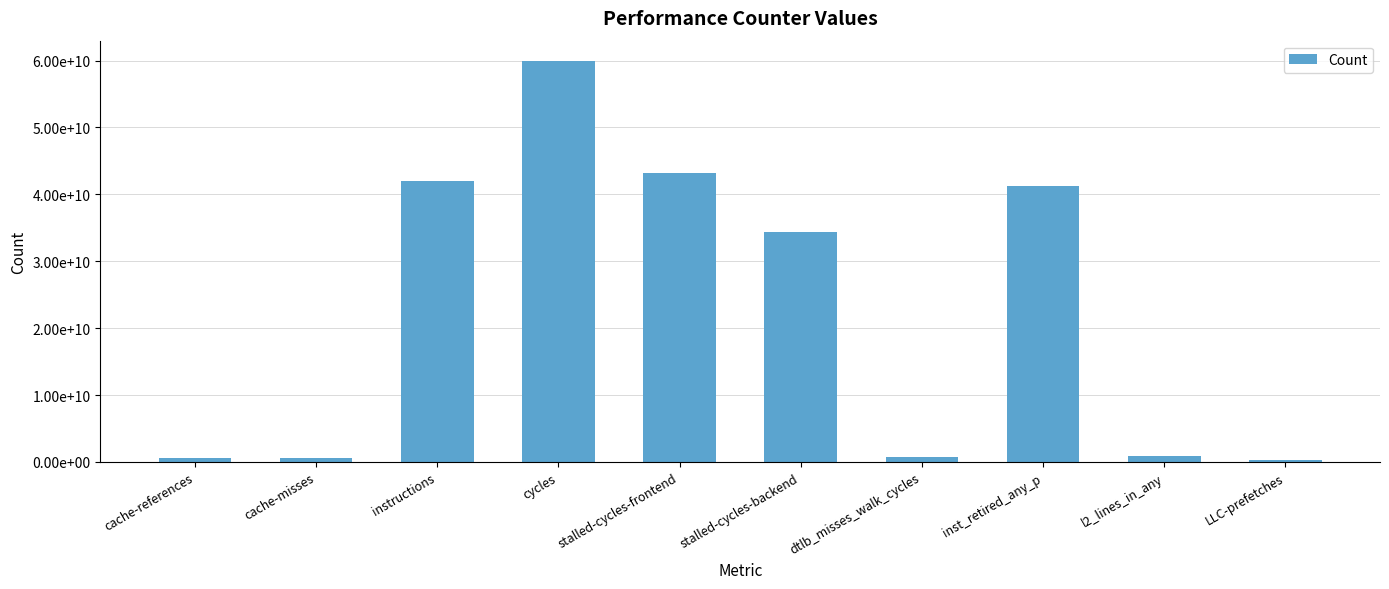

What is the value of the 2nd bar from the left?

565684728